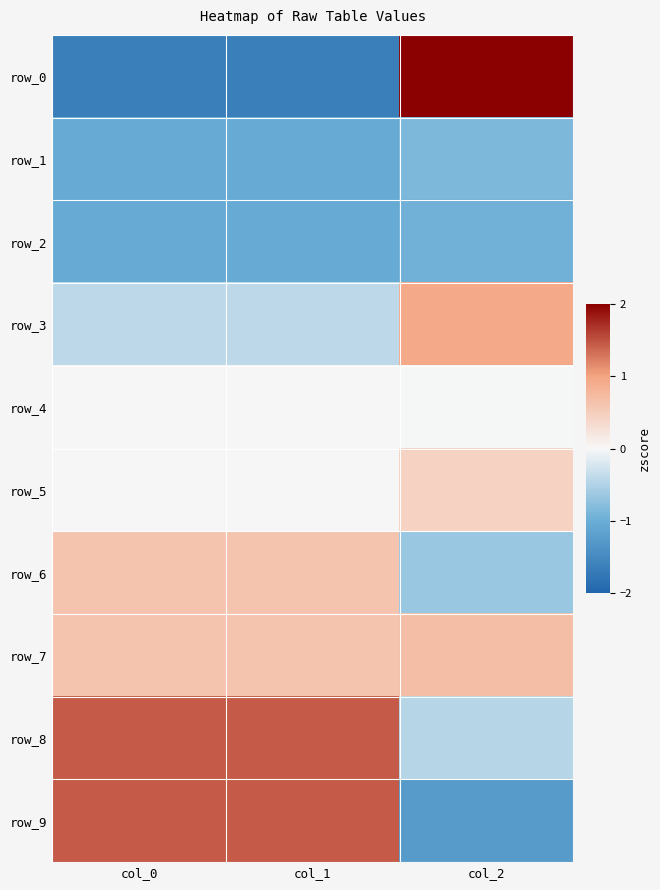

The value of row_1 at col_1 is -1.0. True or false?

True